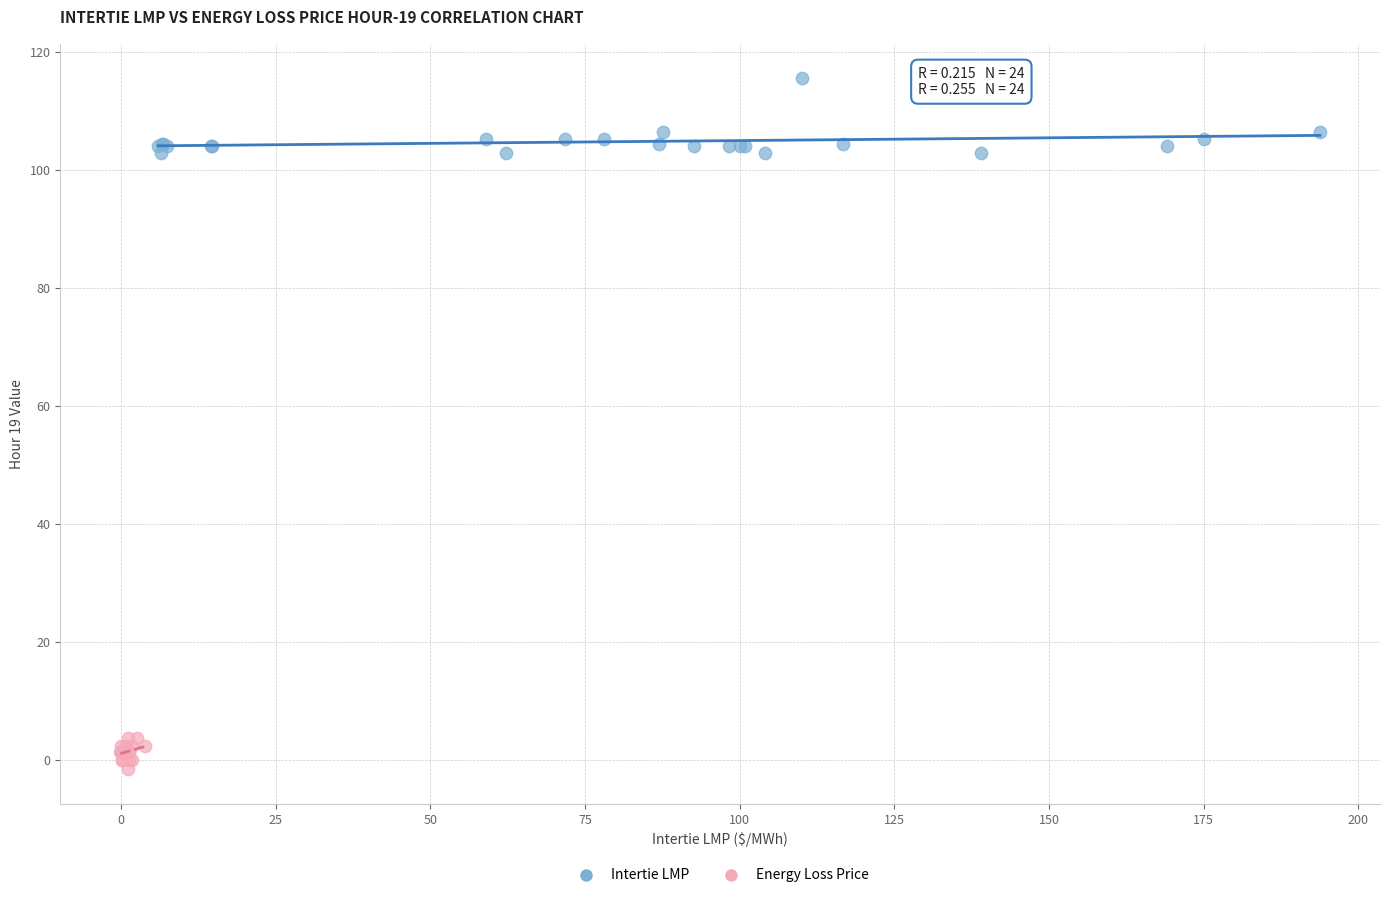

Which series contains the lowest Y value?

Energy Loss Price